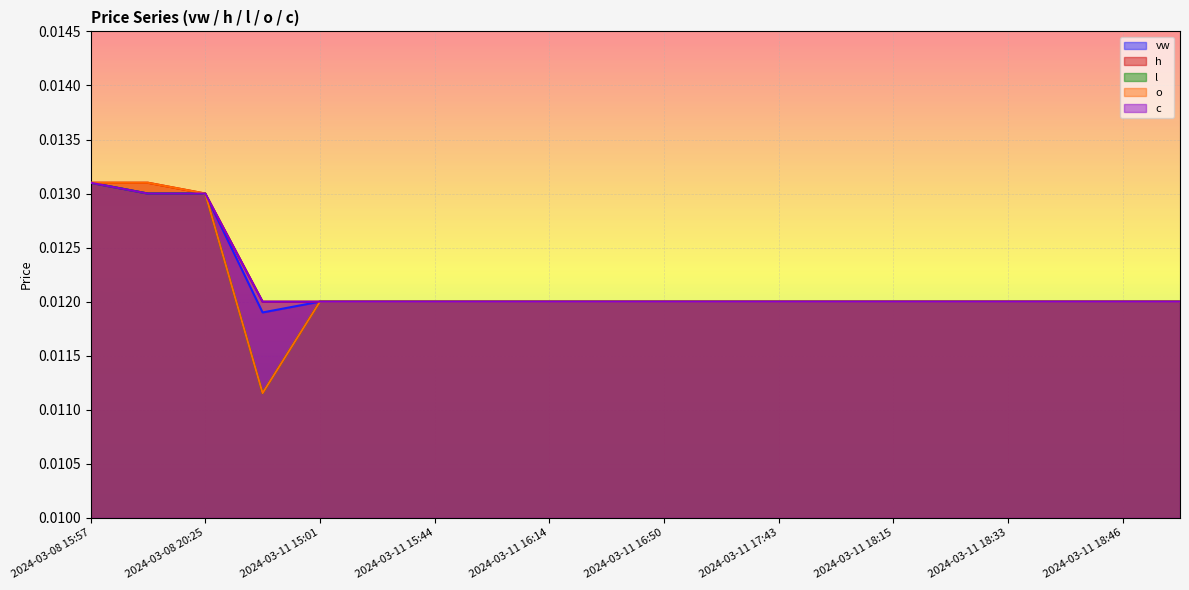

Which label corresponds to the largest value in the chart?

2024-03-08 15:57